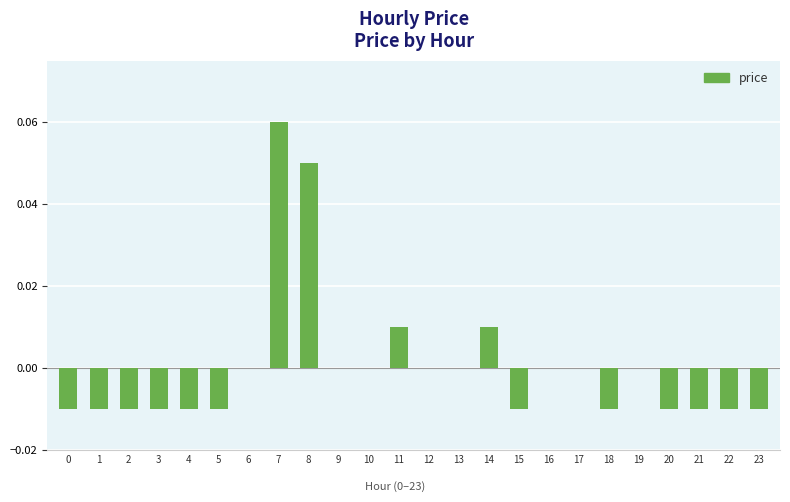

Count the values in the range 0 to 1.

12